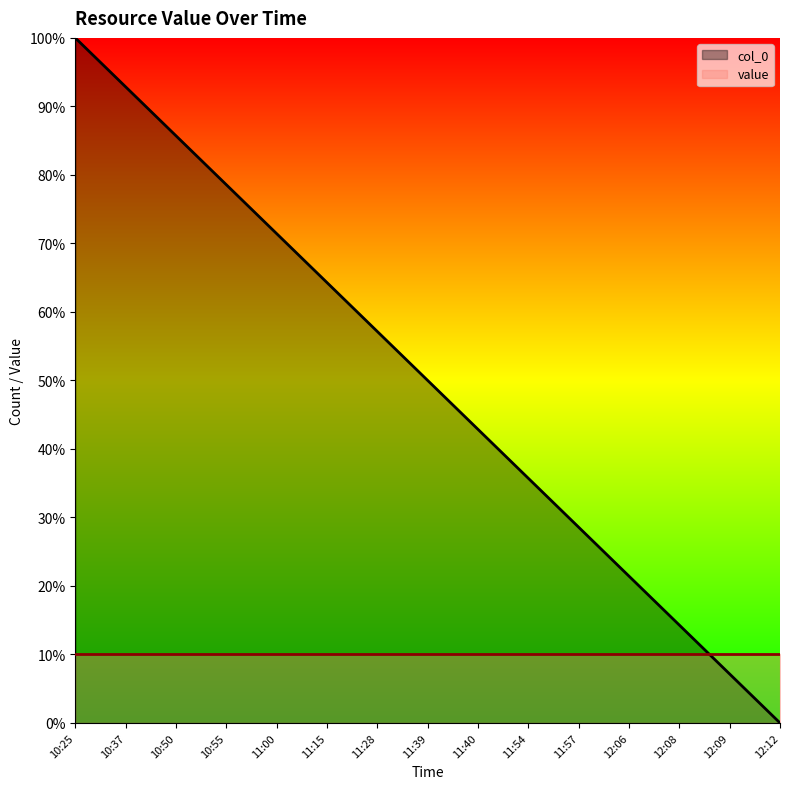

Reading left to right, transcribe all the data shown in this chart.

10:25=100.0	10:37=92.9	10:50=85.7	10:55=78.6	11:00=71.4	11:15=64.3	11:28=57.1	11:39=50.0	11:40=42.9	11:54=35.7	11:57=28.6	12:06=21.4	12:08=14.3	12:09=7.1	12:12=0.0